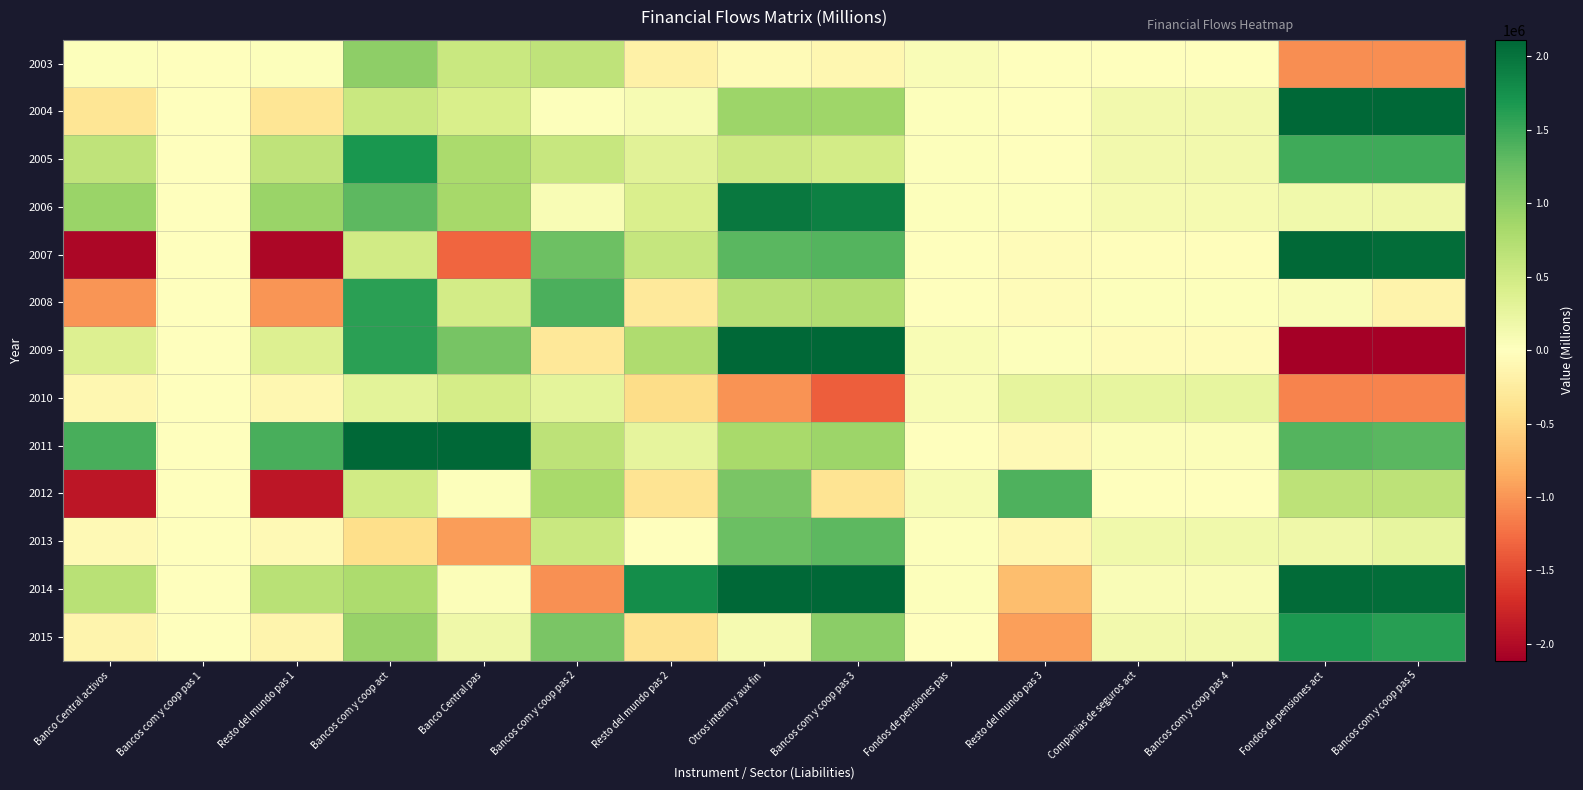

Reading right to left, what are all the values shown in this chart?

2003: Bancos com y coop pas 5=-1048974	Fondos de pensiones act=-1048974	Bancos com y coop pas 4=-8224	Companias de seguros act=-8224	Resto del mundo pas 3=0	Fondos de pensiones pas=49725	Bancos com y coop pas 3=-111420	Otros interm y aux fin=-61695	Resto del mundo pas 2=-193916	Bancos com y coop pas 2=641931	Banco Central pas=554653	Bancos com y coop act=1002668	Resto del mundo pas 1=32368	Bancos com y coop pas 1=0	Banco Central activos=32368
2004: Bancos com y coop pas 5=2184178	Fondos de pensiones act=2184178	Bancos com y coop pas 4=133978	Companias de seguros act=133978	Resto del mundo pas 3=0	Fondos de pensiones pas=22866	Bancos com y coop pas 3=883227	Otros interm y aux fin=906093	Resto del mundo pas 2=97612	Bancos com y coop pas 2=29161	Banco Central pas=427687	Bancos com y coop act=554461	Resto del mundo pas 1=-341465	Bancos com y coop pas 1=0	Banco Central activos=-341465
2005: Bancos com y coop pas 5=1470837	Fondos de pensiones act=1478567	Bancos com y coop pas 4=132320	Companias de seguros act=132320	Resto del mundo pas 3=15047	Fondos de pensiones pas=26761	Bancos com y coop pas 3=470607	Otros interm y aux fin=512415	Resto del mundo pas 2=314543	Bancos com y coop pas 2=569446	Banco Central pas=803494	Bancos com y coop act=1687484	Resto del mundo pas 1=633483	Bancos com y coop pas 1=0	Banco Central activos=633483
2006: Bancos com y coop pas 5=166067	Fondos de pensiones act=157825	Bancos com y coop pas 4=101126	Companias de seguros act=101126	Resto del mundo pas 3=30472	Fondos de pensiones pas=31398	Bancos com y coop pas 3=1896025	Otros interm y aux fin=1957895	Resto del mundo pas 2=399698	Bancos com y coop pas 2=75996	Banco Central pas=828999	Bancos com y coop act=1304694	Resto del mundo pas 1=917857	Bancos com y coop pas 1=0	Banco Central activos=917857
2007: Bancos com y coop pas 5=2060907	Fondos de pensiones act=2082385	Bancos com y coop pas 4=-20688	Companias de seguros act=-20688	Resto del mundo pas 3=-44185	Fondos de pensiones pas=14550	Bancos com y coop pas 3=1355035	Otros interm y aux fin=1325400	Resto del mundo pas 2=580064	Bancos com y coop pas 2=1209345	Banco Central pas=-1309055	Bancos com y coop act=480355	Resto del mundo pas 1=-2033803	Bancos com y coop pas 1=0	Banco Central activos=-2033803
2008: Bancos com y coop pas 5=-158191	Fondos de pensiones act=62723	Bancos com y coop pas 4=24419	Companias de seguros act=24419	Resto del mundo pas 3=-46224	Fondos de pensiones pas=-2366	Bancos com y coop pas 3=747106	Otros interm y aux fin=698516	Resto del mundo pas 2=-281874	Bancos com y coop pas 2=1407008	Banco Central pas=466664	Bancos com y coop act=1591799	Resto del mundo pas 1=-1001292	Bancos com y coop pas 1=0	Banco Central activos=-1001292
2009: Bancos com y coop pas 5=-5637464	Fondos de pensiones act=-5792790	Bancos com y coop pas 4=-43020	Companias de seguros act=-43020	Resto del mundo pas 3=30598	Fondos de pensiones pas=76587	Bancos com y coop pas 3=3477672	Otros interm y aux fin=3584857	Resto del mundo pas 2=759537	Bancos com y coop pas 2=-310360	Banco Central pas=1147617	Bancos com y coop act=1596794	Resto del mundo pas 1=368559	Bancos com y coop pas 1=0	Banco Central activos=368559
2010: Bancos com y coop pas 5=-1111711	Fondos de pensiones act=-1113247	Bancos com y coop pas 4=256120	Companias de seguros act=256120	Resto del mundo pas 3=269979	Fondos de pensiones pas=75417	Bancos com y coop pas 3=-1367168	Otros interm y aux fin=-1021771	Resto del mundo pas 2=-443757	Bancos com y coop pas 2=288570	Banco Central pas=459874	Bancos com y coop act=304687	Resto del mundo pas 1=-103027	Bancos com y coop pas 1=0	Banco Central activos=-103027
2011: Bancos com y coop pas 5=1325032	Fondos de pensiones act=1368655	Bancos com y coop pas 4=36818	Companias de seguros act=36818	Resto del mundo pas 3=-80435	Fondos de pensiones pas=7071	Bancos com y coop pas 3=897553	Otros interm y aux fin=824189	Resto del mundo pas 2=273088	Bancos com y coop pas 2=657261	Banco Central pas=3267007	Bancos com y coop act=4197356	Resto del mundo pas 1=1423748	Bancos com y coop pas 1=0	Banco Central activos=1423748
2012: Bancos com y coop pas 5=651785	Fondos de pensiones act=650954	Bancos com y coop pas 4=-249	Companias de seguros act=-249	Resto del mundo pas 3=1396429	Fondos de pensiones pas=86837	Bancos com y coop pas 3=-348433	Otros interm y aux fin=1134833	Resto del mundo pas 2=-350505	Bancos com y coop pas 2=817758	Banco Central pas=26251	Bancos com y coop act=493504	Resto del mundo pas 1=-1908616	Bancos com y coop pas 1=0	Banco Central activos=-1908616
2013: Bancos com y coop pas 5=250231	Fondos de pensiones act=166287	Bancos com y coop pas 4=151160	Companias de seguros act=151160	Resto del mundo pas 3=-107316	Fondos de pensiones pas=23020	Bancos com y coop pas 3=1307543	Otros interm y aux fin=1223247	Resto del mundo pas 2=-9468	Bancos com y coop pas 2=545294	Banco Central pas=-956358	Bancos com y coop act=-420532	Resto del mundo pas 1=-75869	Bancos com y coop pas 1=0	Banco Central activos=-75869
2014: Bancos com y coop pas 5=2050251	Fondos de pensiones act=2068187	Bancos com y coop pas 4=60365	Companias de seguros act=60365	Resto del mundo pas 3=-697510	Fondos de pensiones pas=26738	Bancos com y coop pas 3=3356282	Otros interm y aux fin=2685510	Resto del mundo pas 2=1779107	Bancos com y coop pas 2=-1030498	Banco Central pas=43203	Bancos com y coop act=791812	Resto del mundo pas 1=693290	Bancos com y coop pas 1=0	Banco Central activos=693290
2015: Bancos com y coop pas 5=1605977	Fondos de pensiones act=1669258	Bancos com y coop pas 4=134215	Companias de seguros act=134215	Resto del mundo pas 3=-927870	Fondos de pensiones pas=13016	Bancos com y coop pas 3=1014401	Otros interm y aux fin=99547	Resto del mundo pas 2=-365830	Bancos com y coop pas 2=1128778	Banco Central pas=168060	Bancos com y coop act=931009	Resto del mundo pas 1=-140893	Bancos com y coop pas 1=0	Banco Central activos=-140893